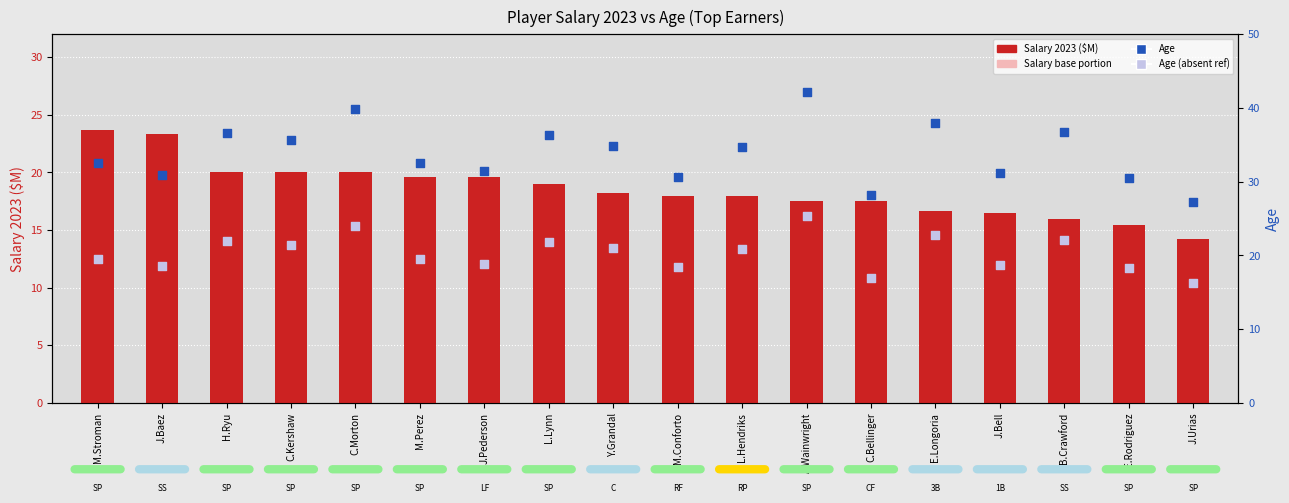

Which series reaches the minimum Y coordinate?

Salary (base portion)